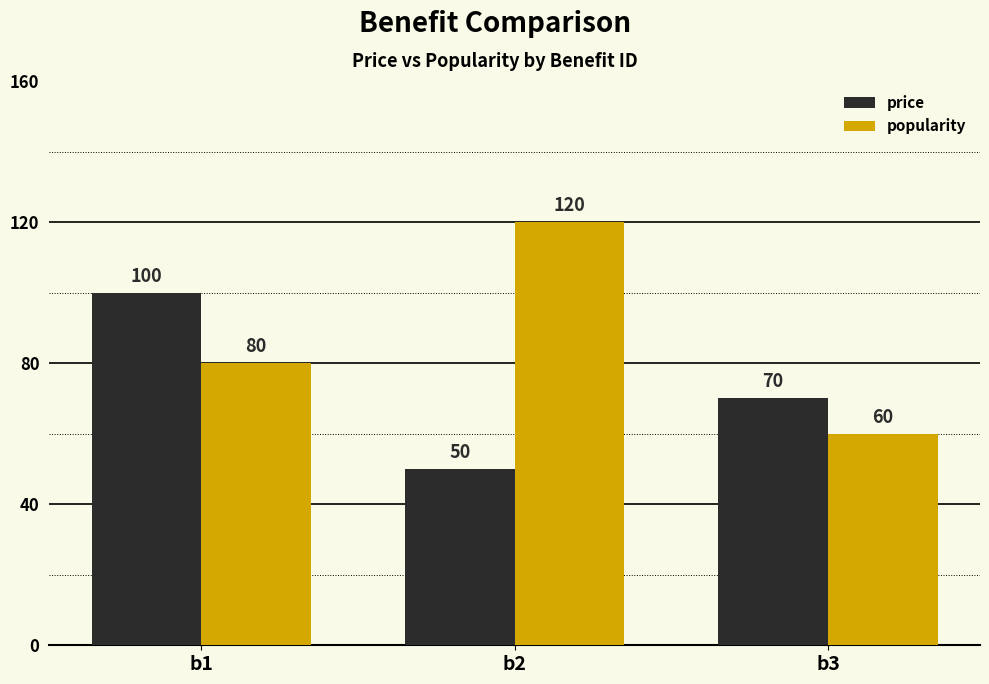

List the labels in order of price value, smallest first.

b2, b3, b1